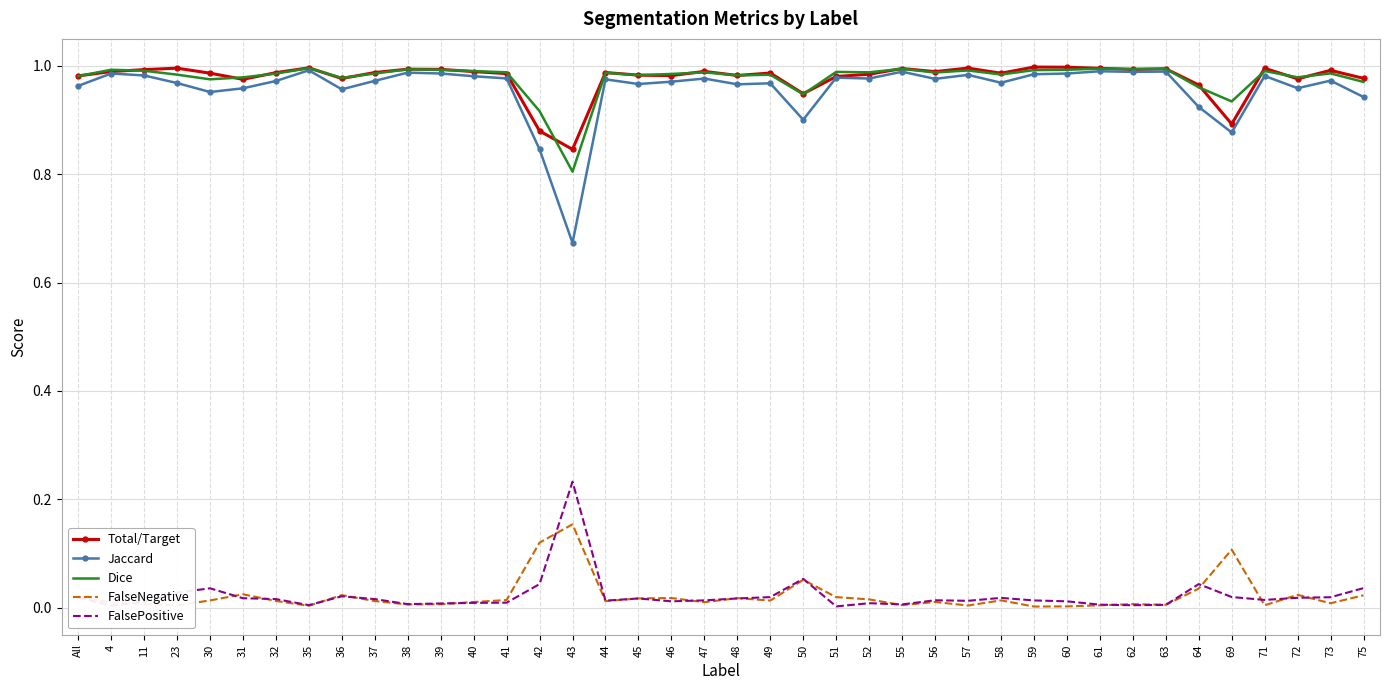

Which series has the widest spread of values?

Jaccard